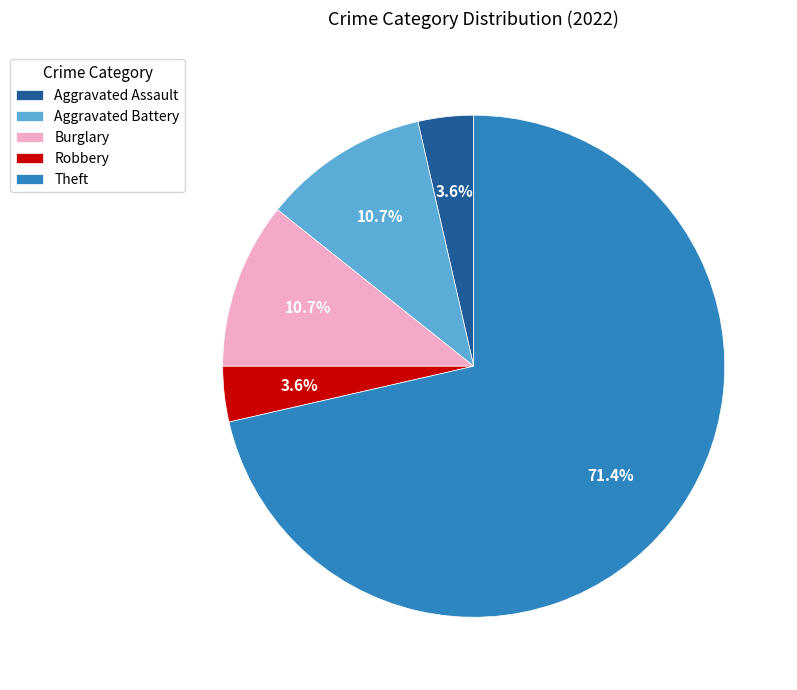

Count the number of slices in the pie.

5